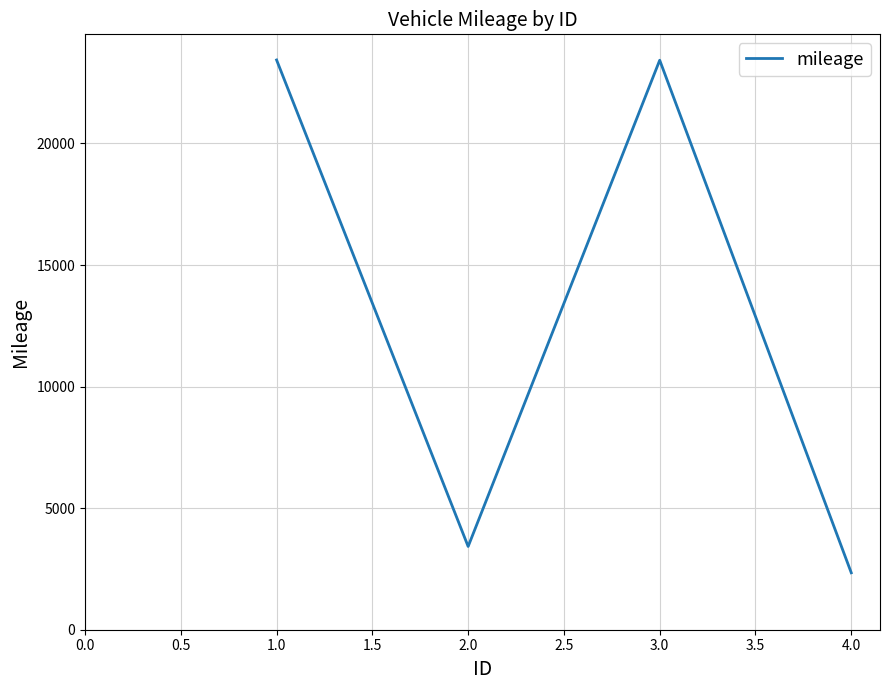

At which category does the chart reach its minimum across all series?

4.0